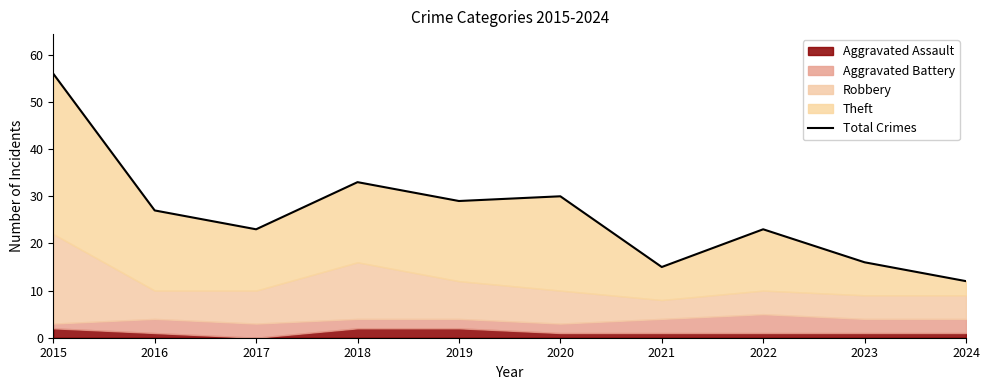

What is the change in value from 2015 to 2020?

-26